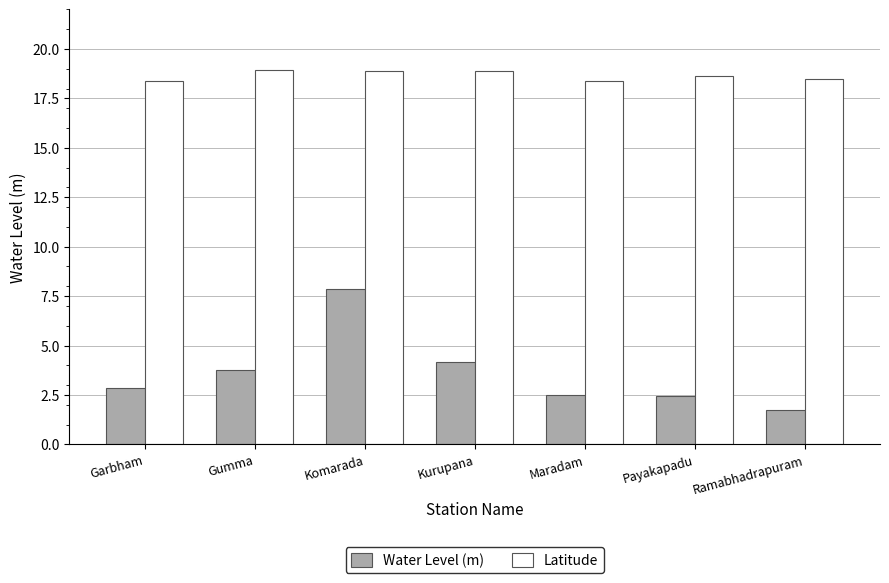

List the series in order of their overall mean, highest first.

Latitude, Water Level (m)